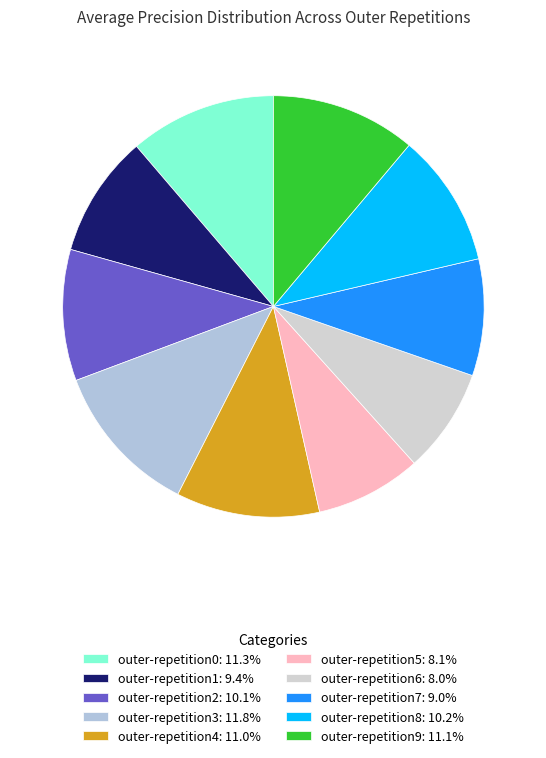

Which category has the biggest portion of the pie?

outer-repetition3